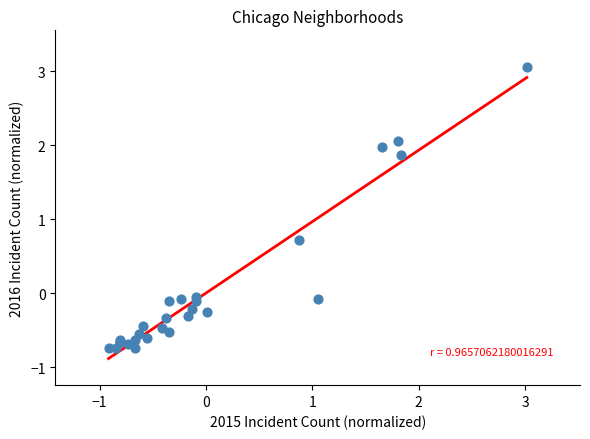

What Y value in the scatter plot is closest to 1?

0.7